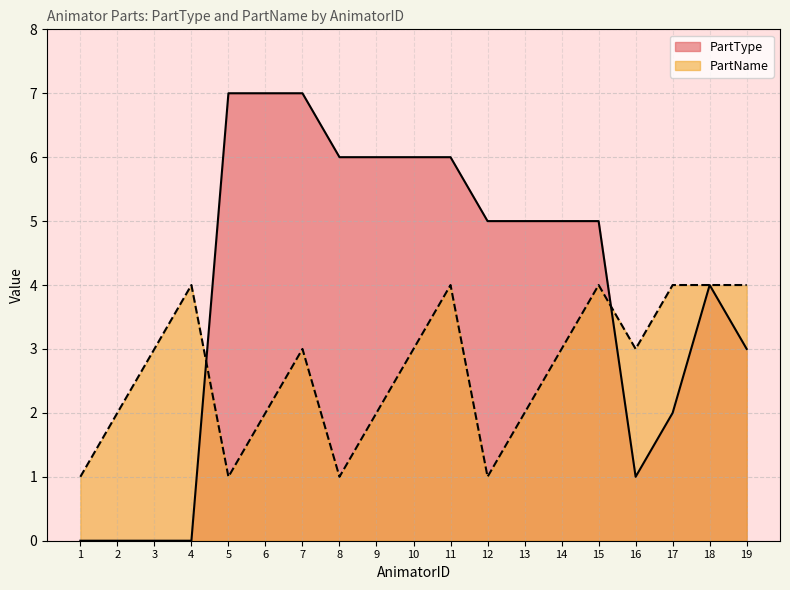

Reading left to right, transcribe all the data shown in this chart.

PartType: 1=0	2=0	3=0	4=0	5=7	6=7	7=7	8=6	9=6	10=6	11=6	12=5	13=5	14=5	15=5	16=1	17=2	18=4	19=3
PartName: 1=1	2=2	3=3	4=4	5=1	6=2	7=3	8=1	9=2	10=3	11=4	12=1	13=2	14=3	15=4	16=3	17=4	18=4	19=4